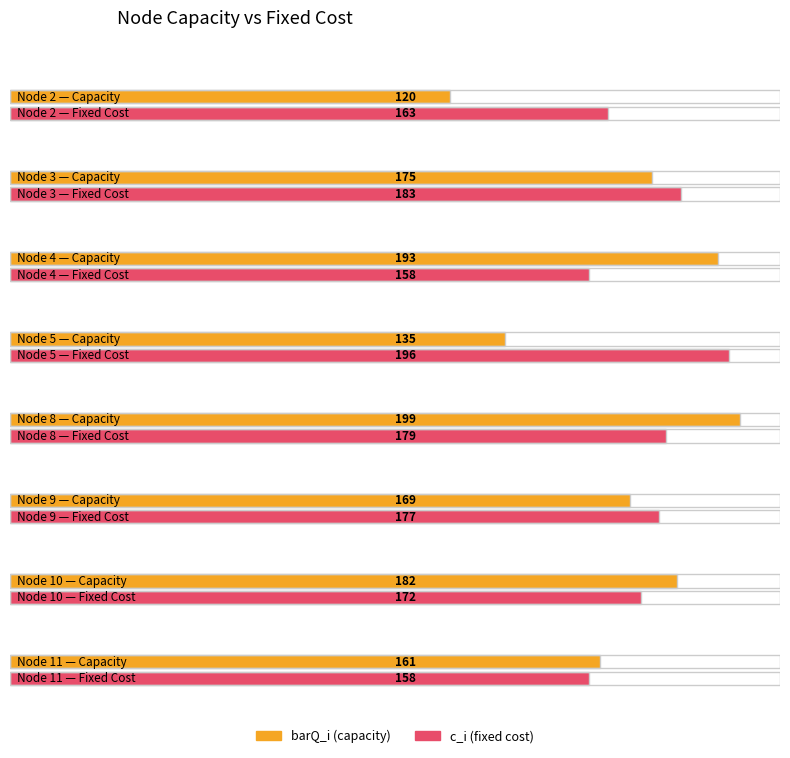

Are the bars grouped side by side (vs. stacked)?

Yes